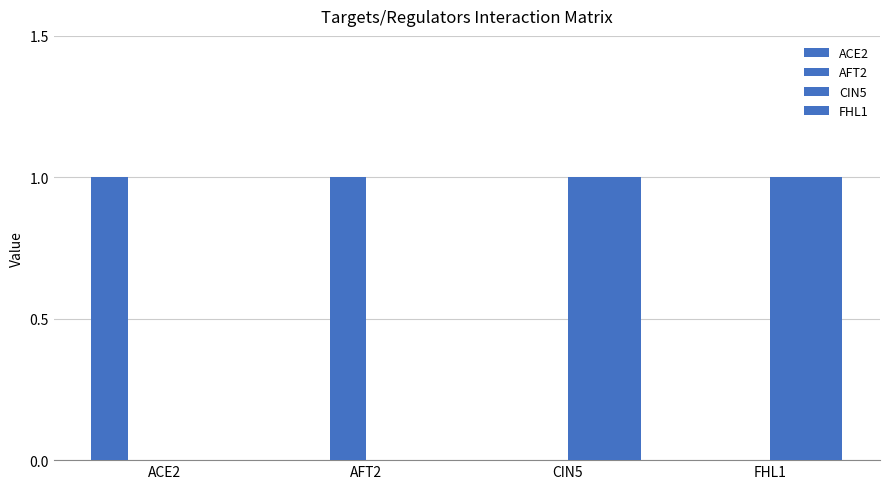

Count the number of data series in this chart.

4